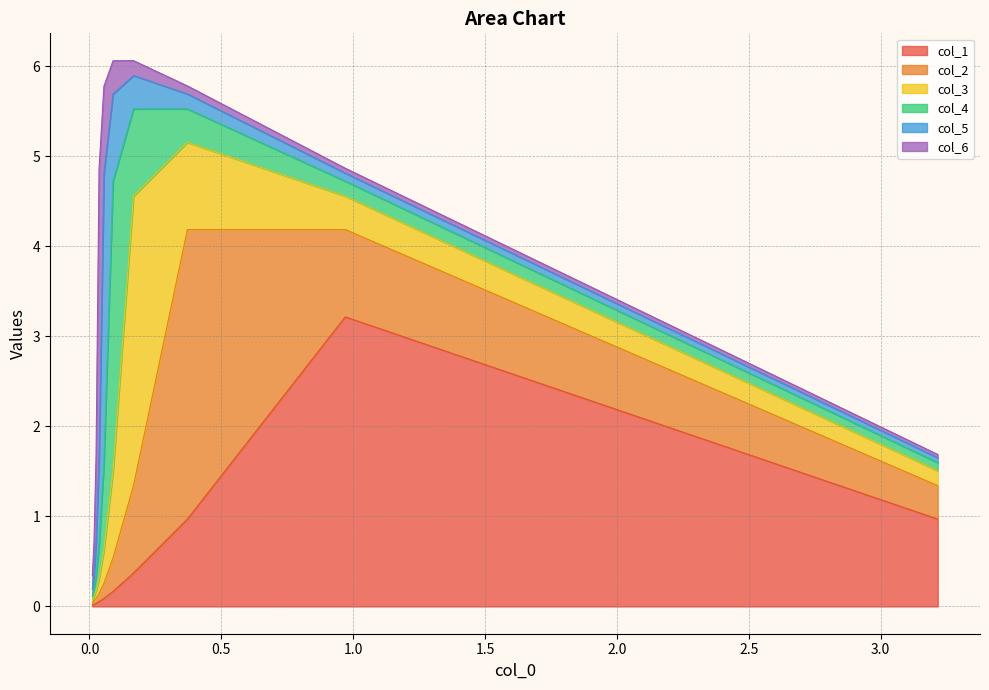

Rank the series at 1 from lowest to highest value.

col_6, col_5, col_4, col_3, col_2, col_1